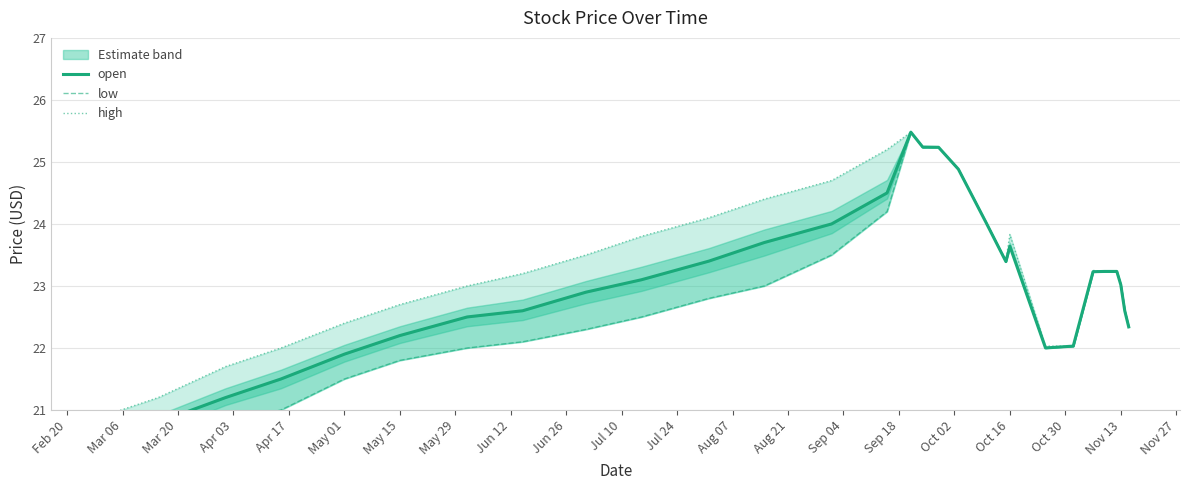

What is the sum of all low values?

661.5